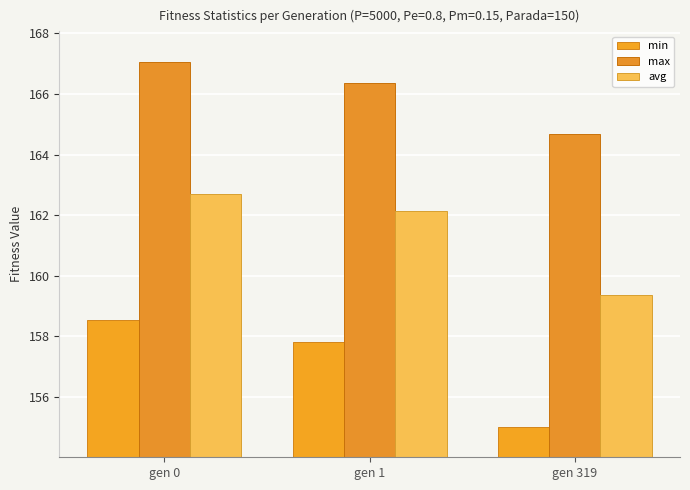

Between gen 319 and gen 1, which is larger?

gen 1